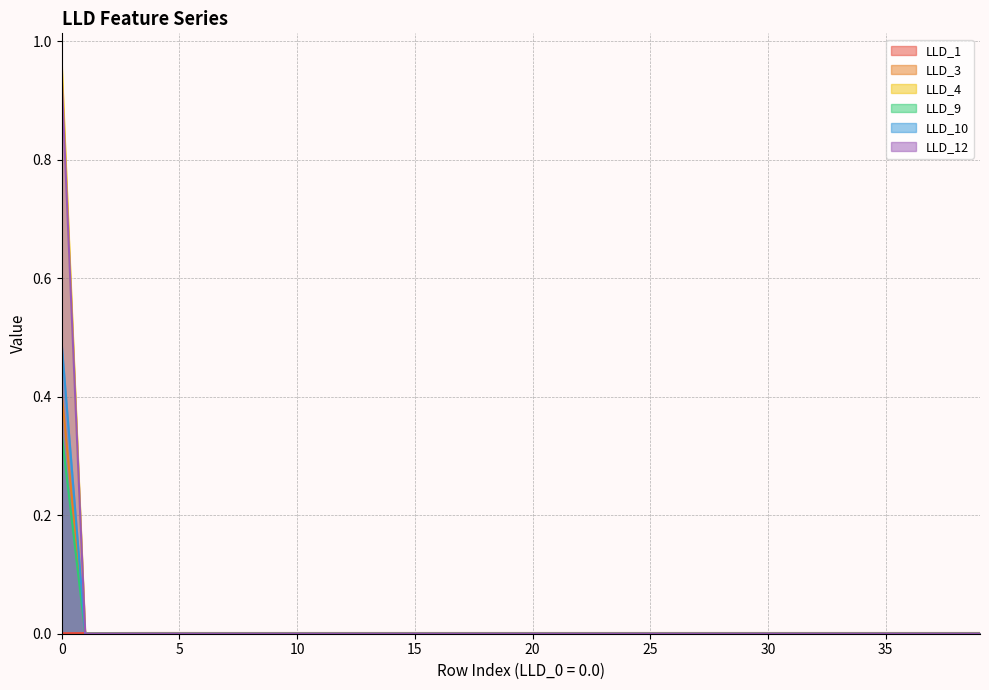

Which series has the largest range (max minus min)?

LLD_4